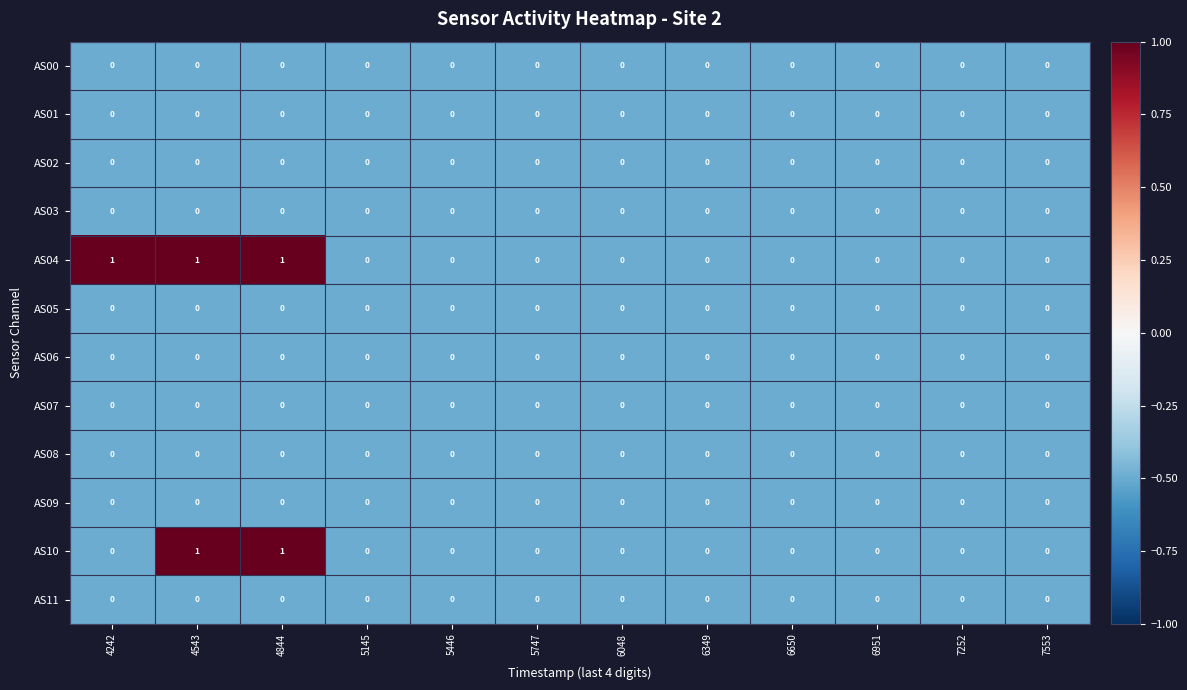

The value of AS04 at 7553 is 0. True or false?

True